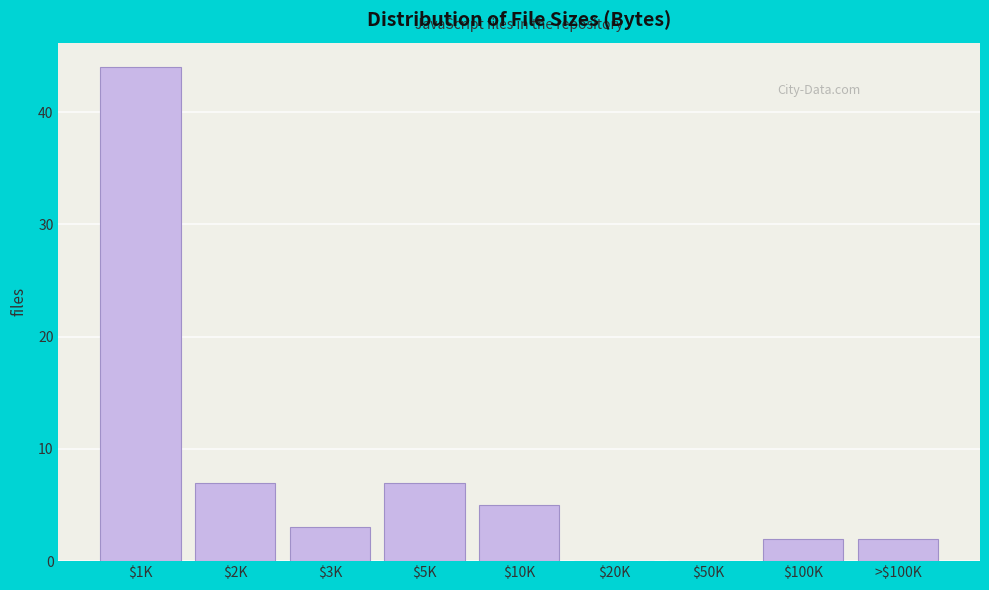

What is the greatest value displayed?

44